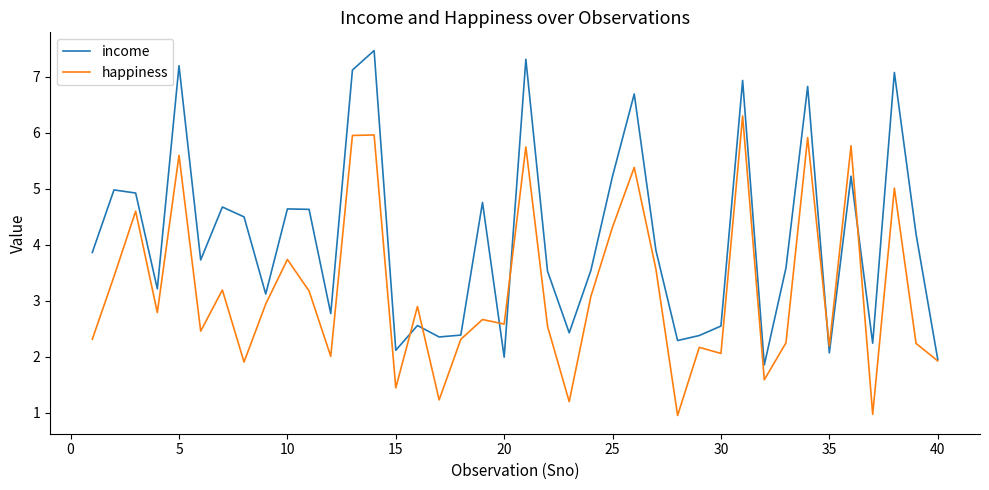

List the series in order of their peak value, lowest first.

happiness, income